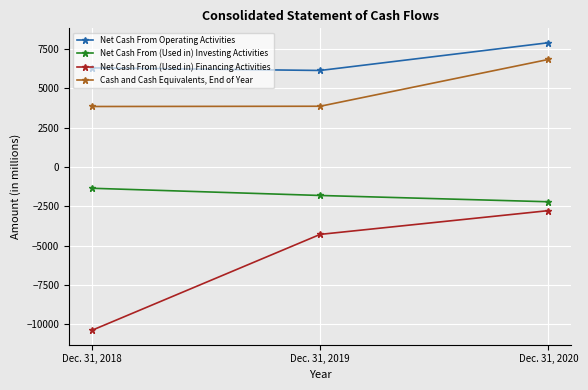

What is the spread (max minus min) of values at Dec. 31, 2019?

10425